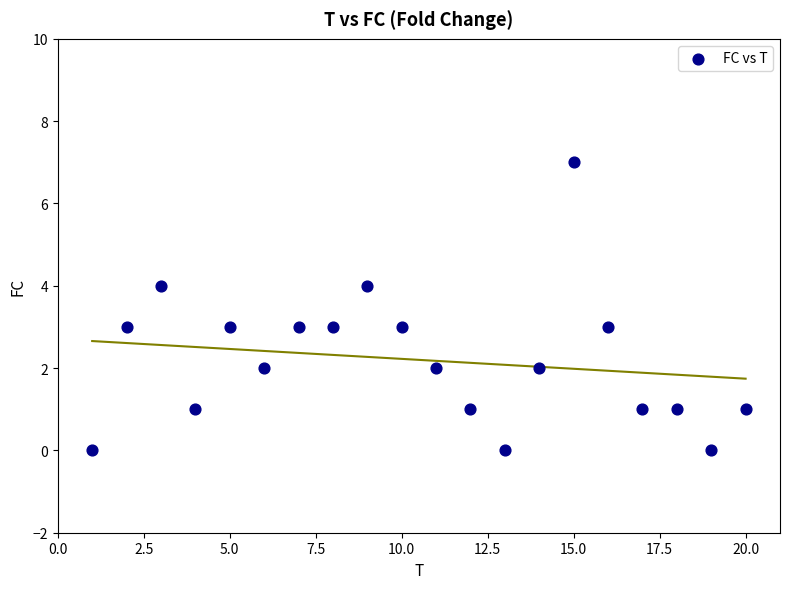

What is the range of Y values (max minus min)?

7